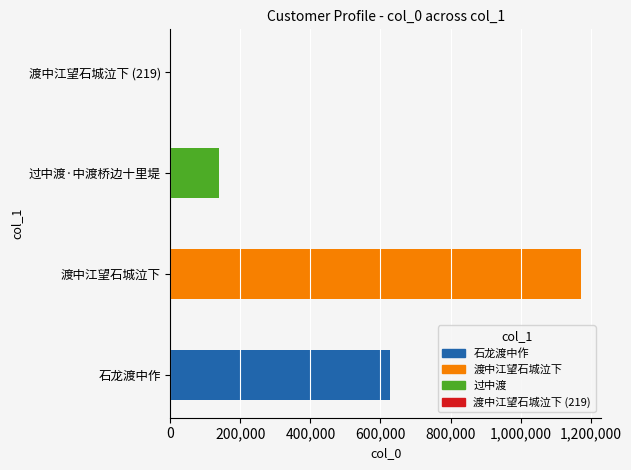

Is it true that the value at 渡中江望石城泣下 is 1171485?

True